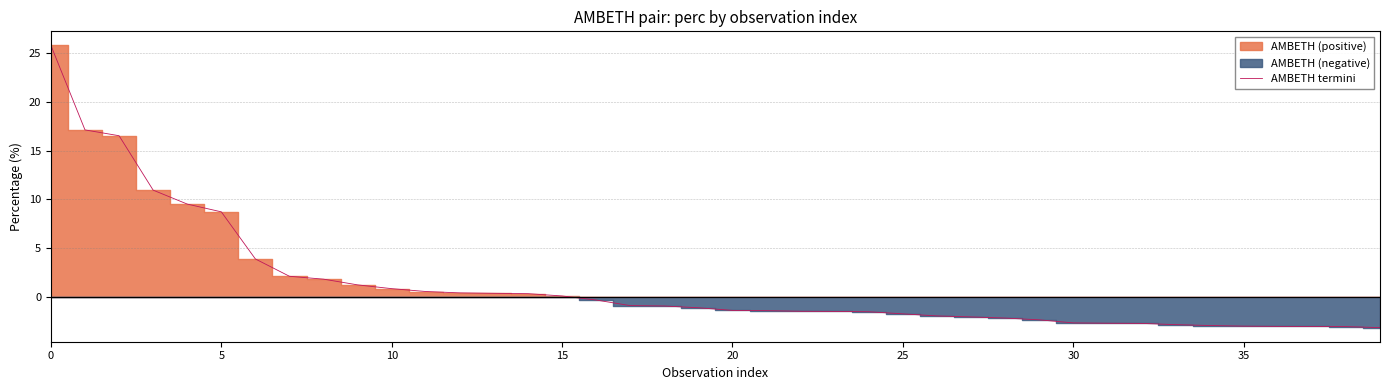

True or false: AMBETH termini has a value of 7.5 at 0.

False